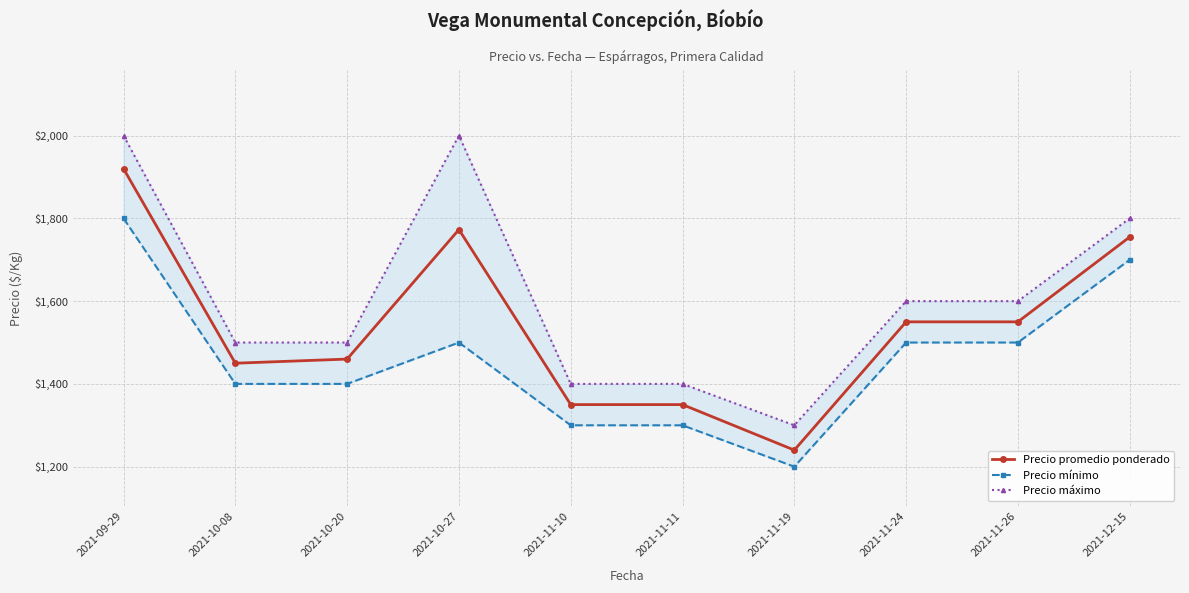

At how many categories does at least one series exceed 1306?

9